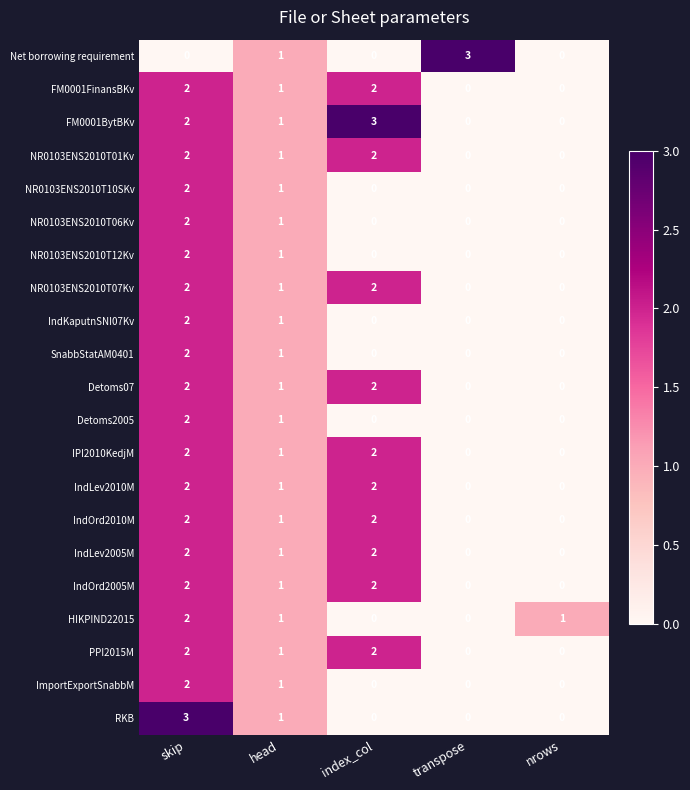

What is the difference between the maximum and minimum values in the FM0001BytBKv series?

3